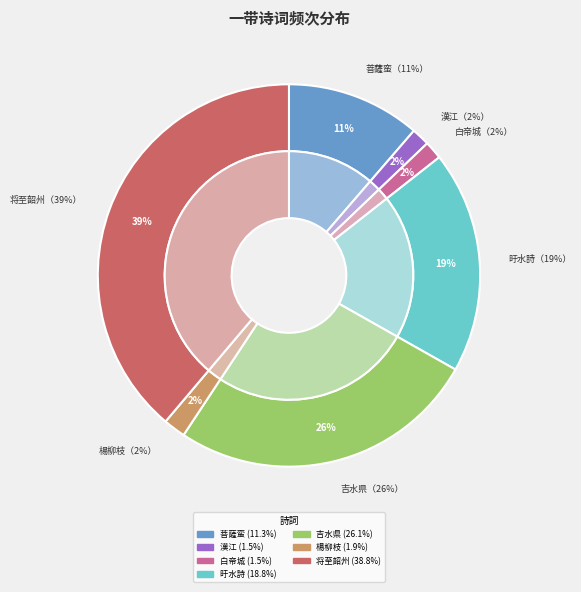

The 吉水县违新淦二十里滨江一带皆丹山无草木因忆予乡云 slice represents 16% of the pie. True or false?

False